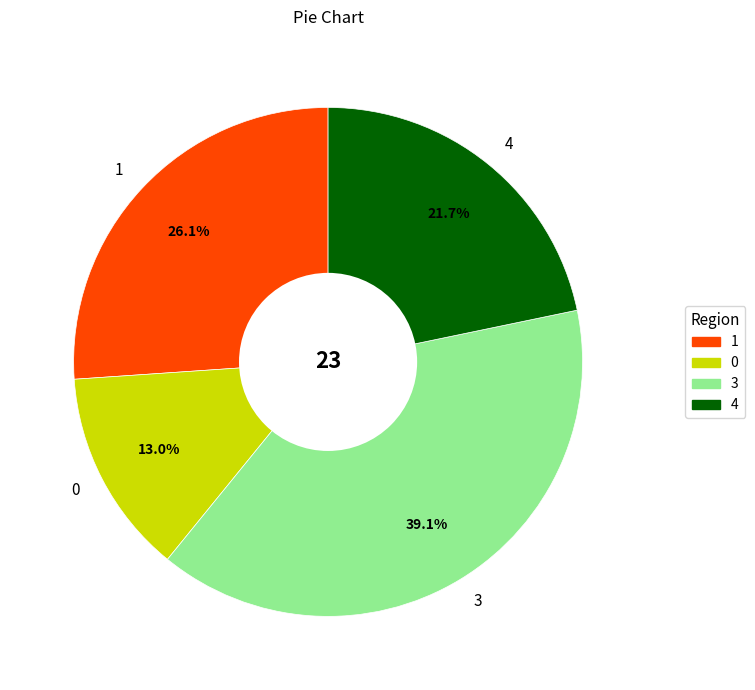

The 4 slice represents 16% of the pie. True or false?

False